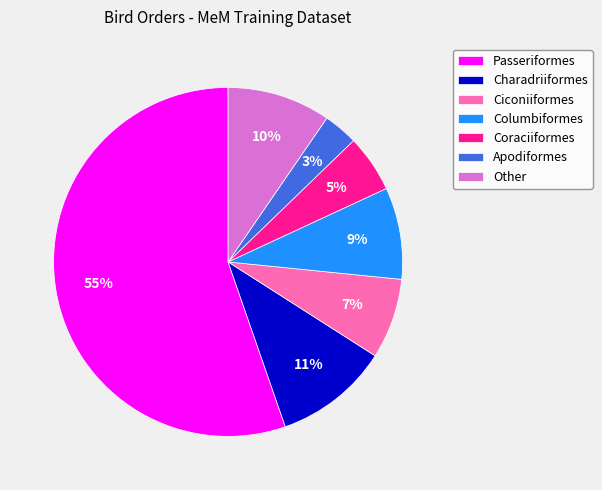

To the nearest percent, what is the average slice percentage?

14%